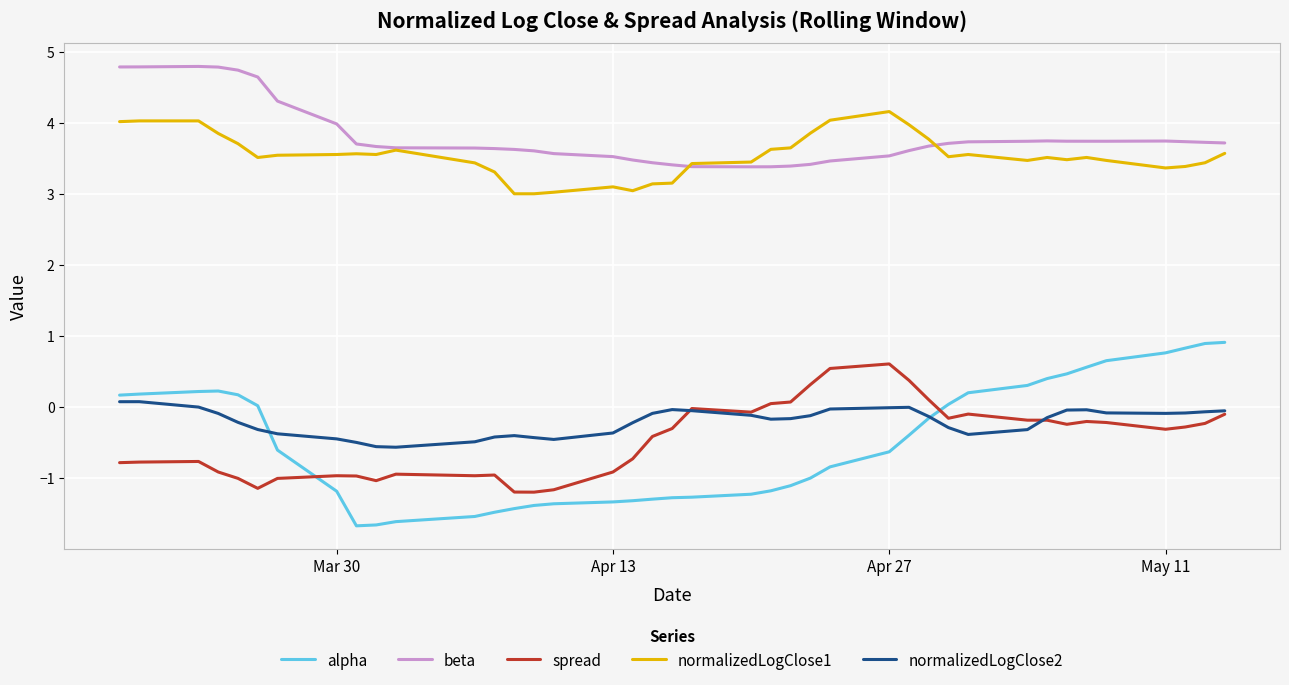

What is the maximum value for beta?

4.8